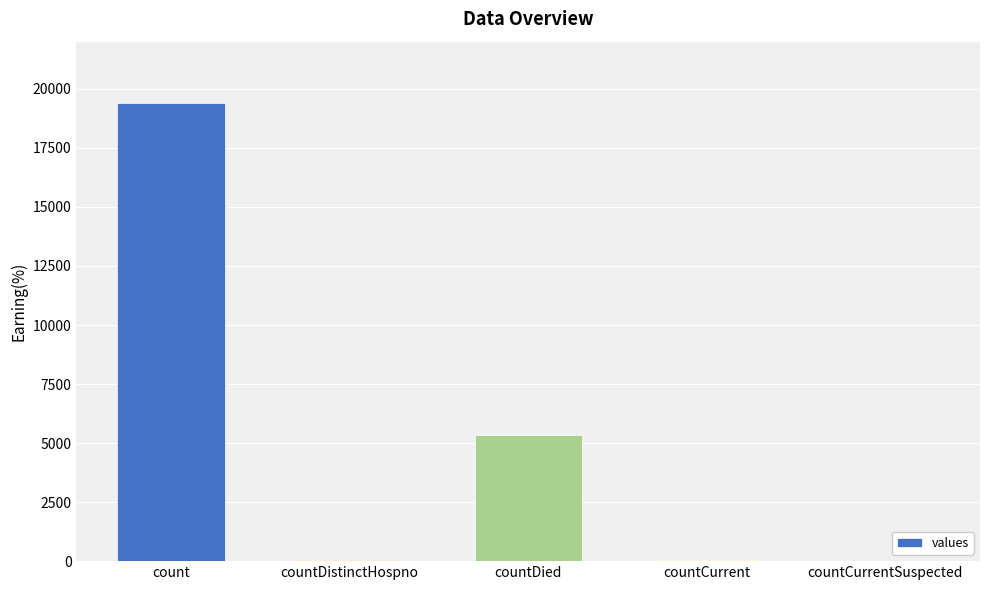

How many categories are shown in the chart?

5